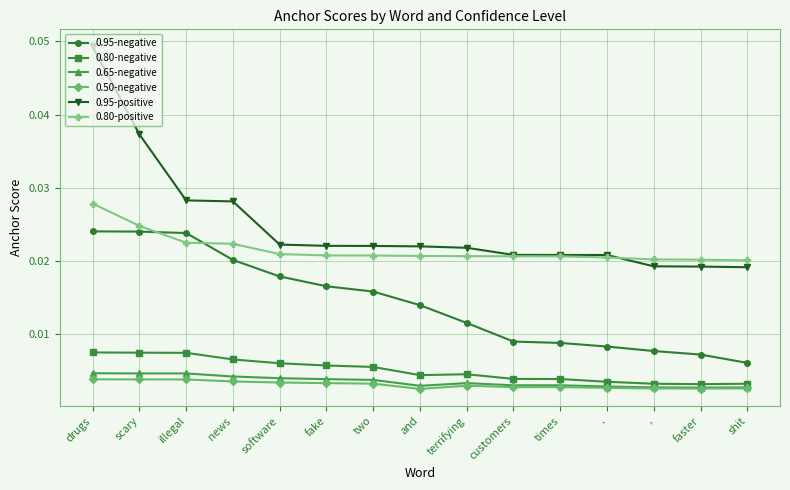

What is the label of the 12th point from the right?

news